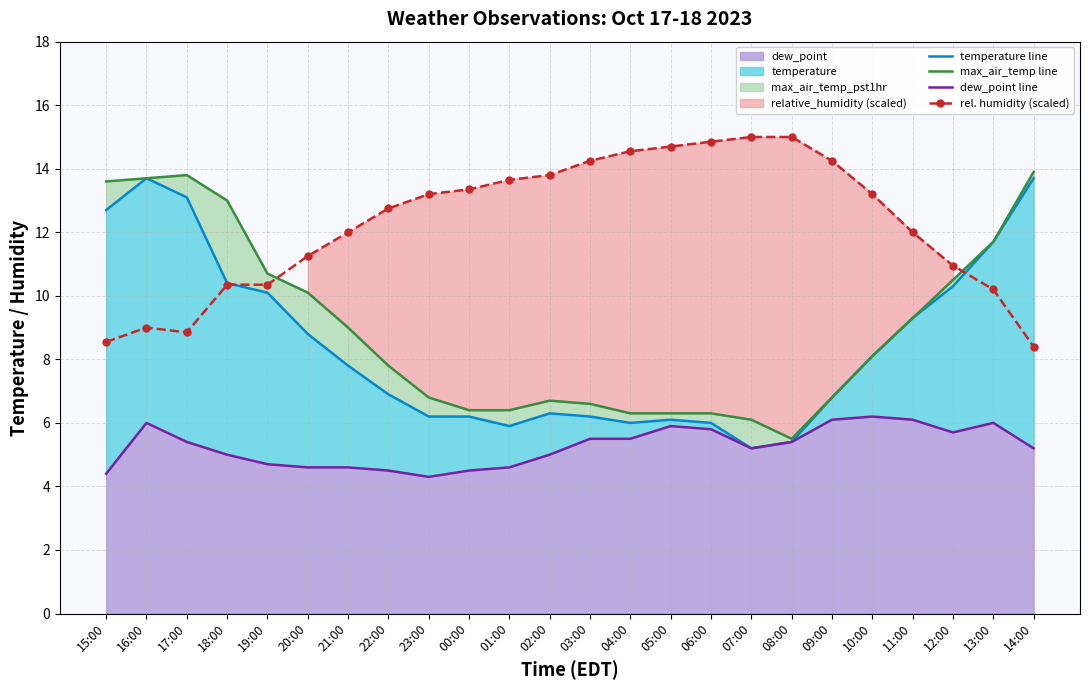

True or false: dew_point line has a value of 4.3 at 23:00.

True